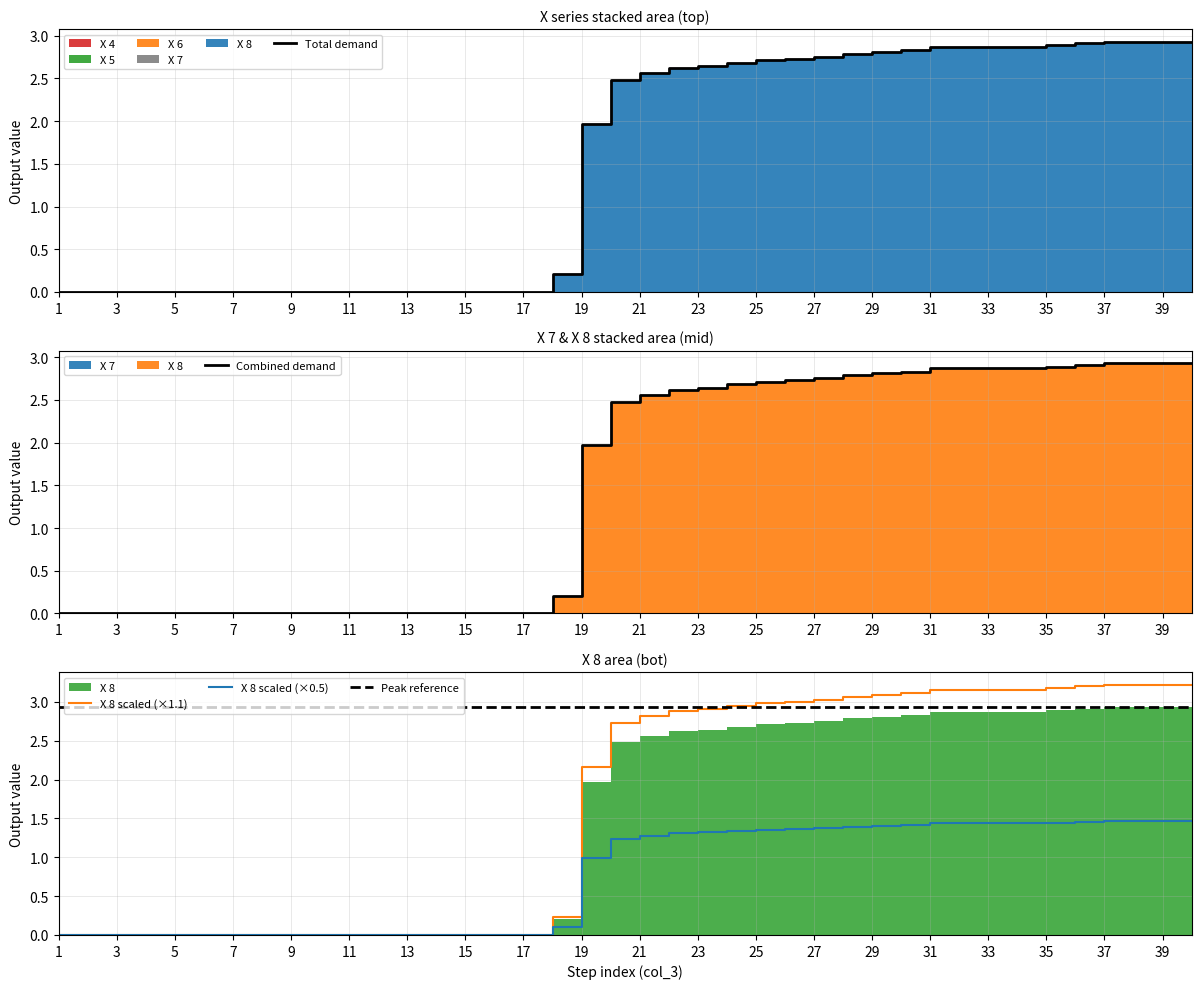

Is the value of X 8 scaled (×1.1) at 33 greater than the value of X 8 scaled (×0.5) at 29?

Yes